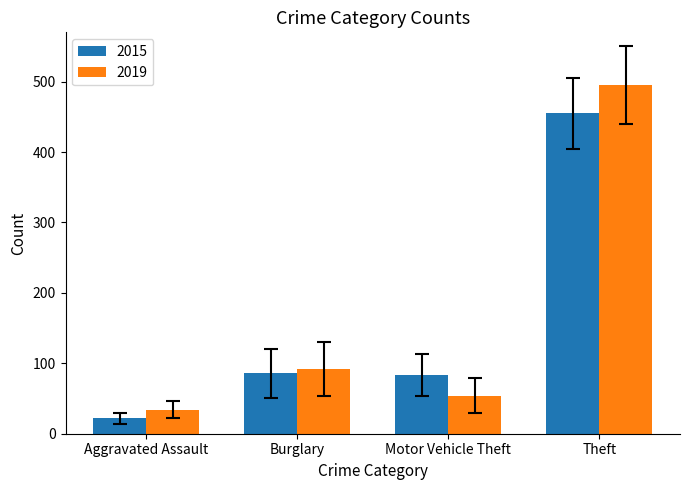

Which series has the largest range (max minus min)?

2019